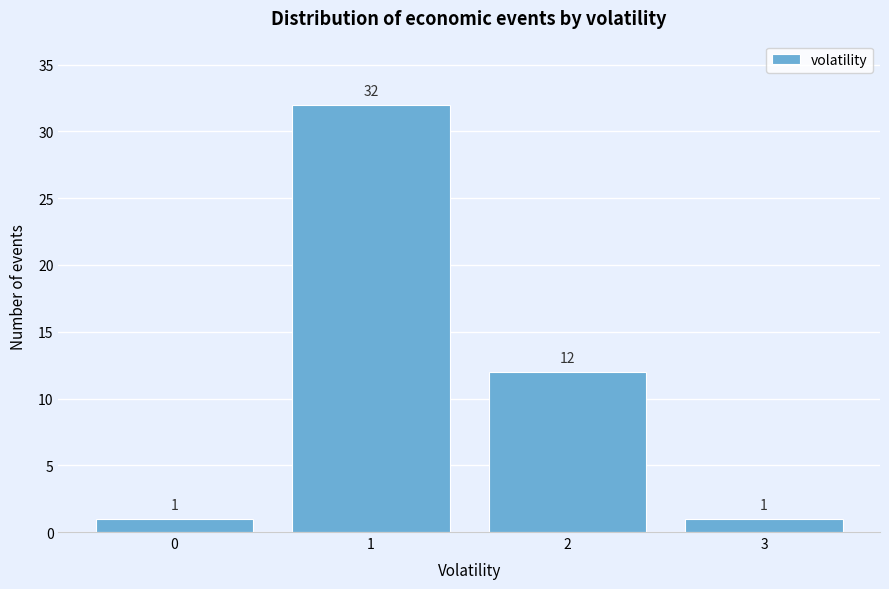

Reading right to left, extract all data points from this chart.

3=1	2=12	1=32	0=1